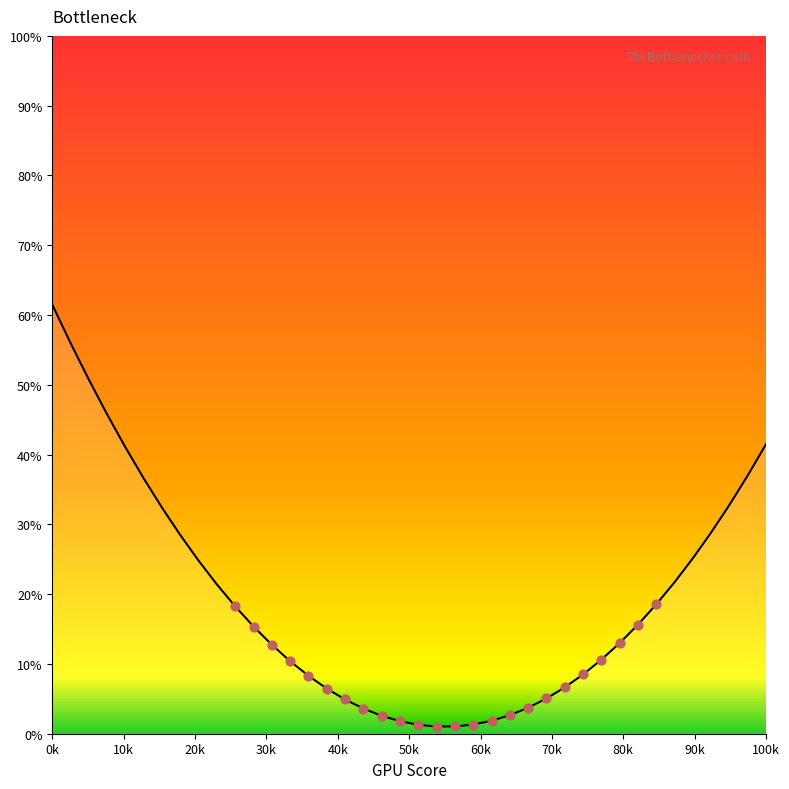

What is the difference between the maximum and minimum values?

60.5